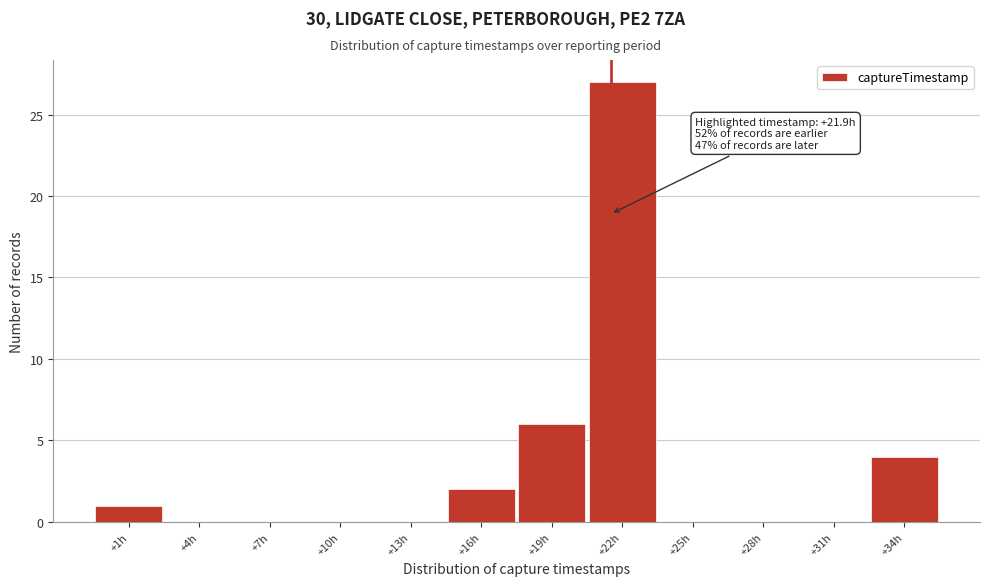

Reading left to right, what are all the values shown in this chart?

+1h=1	+4h=0	+7h=0	+10h=0	+13h=0	+16h=2	+19h=6	+22h=27	+25h=0	+28h=0	+31h=0	+34h=4